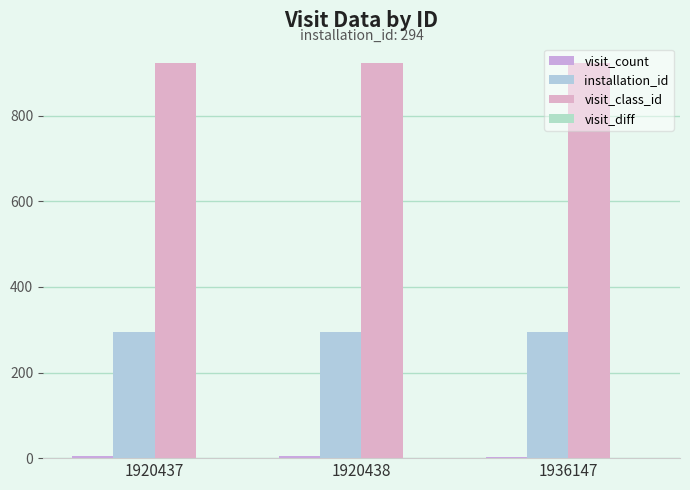

Which series has the largest range (max minus min)?

visit_count